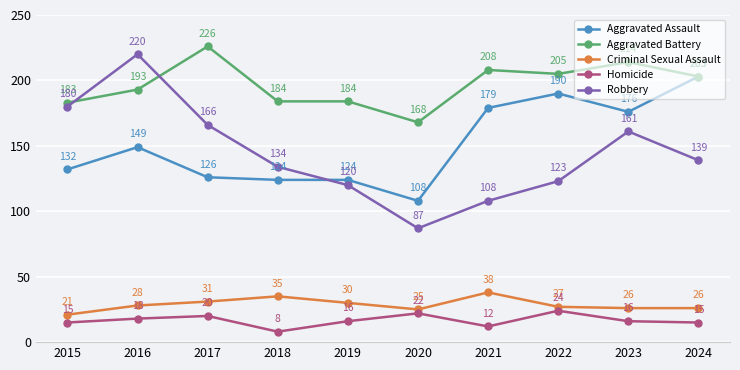

At how many categories does at least one series exceed 156?

10